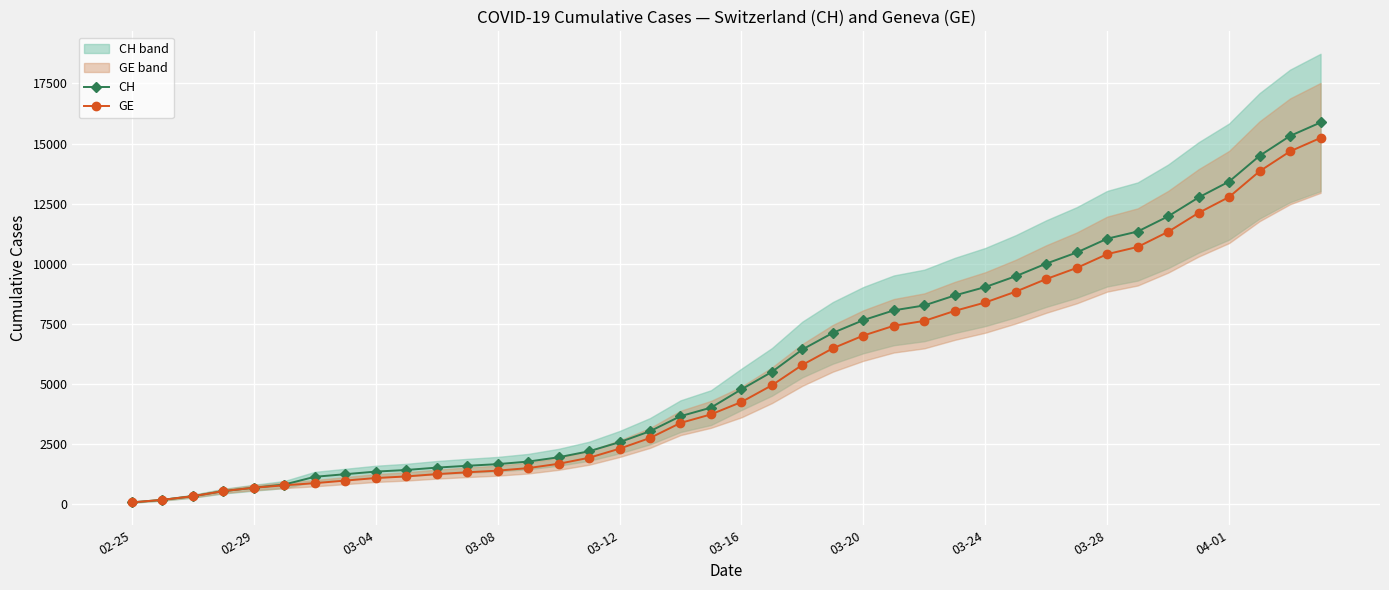

What position from the left is 19?

20